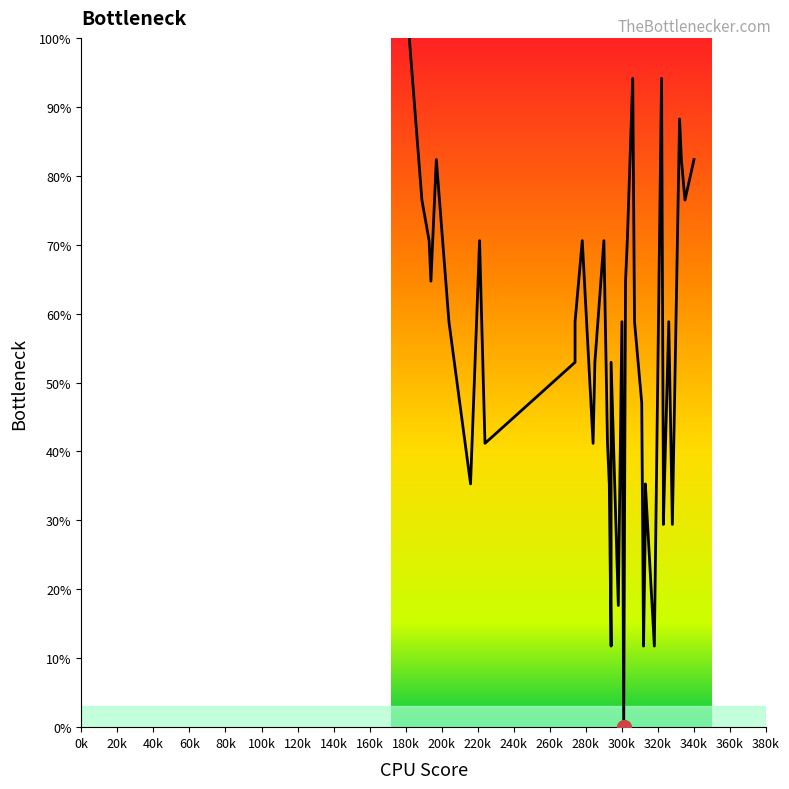

What is the sum of all values?

2164.7